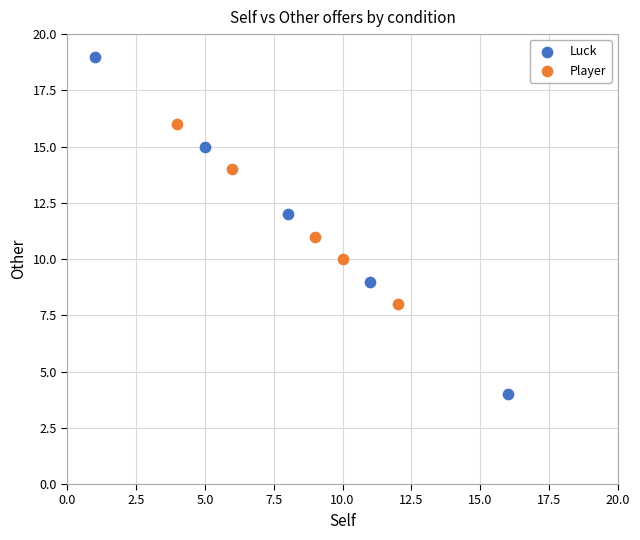

Which series has the widest spread of Y values?

Luck